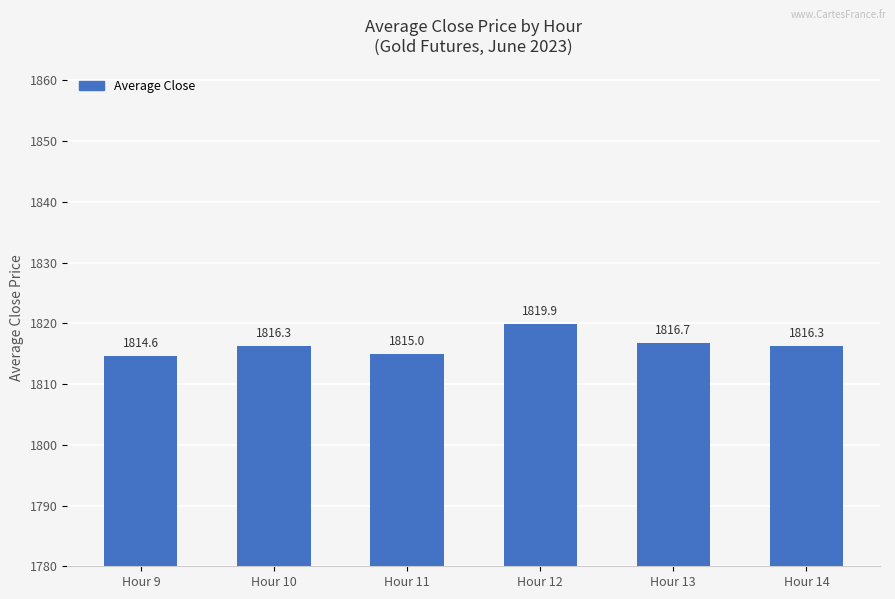

What is the sum of the values at Hour 13 and Hour 14?

3633.0